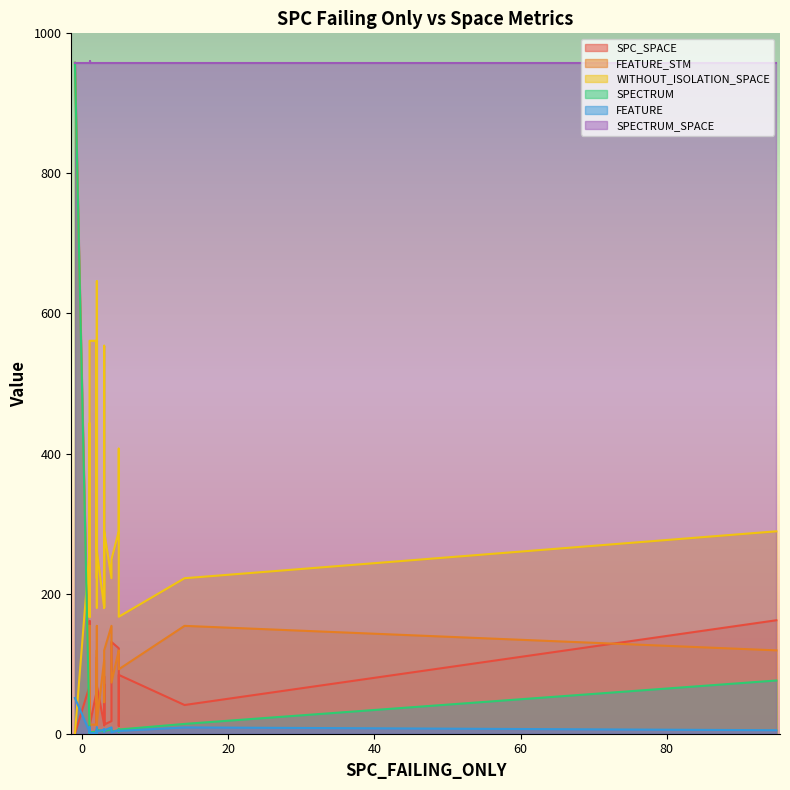

True or false: WITHOUT_ISOLATION_SPACE has more than 1 interior local peaks.

True